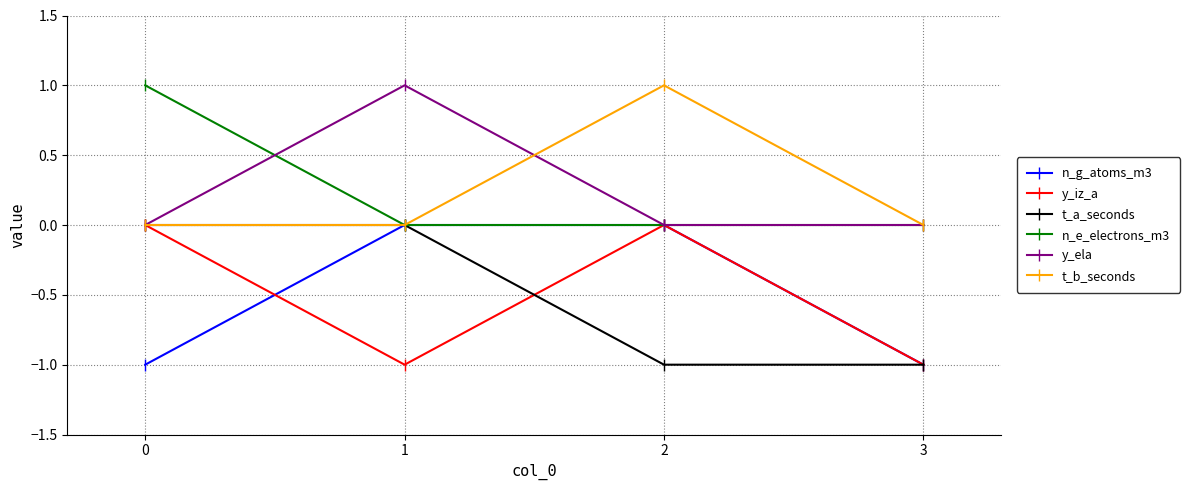

Is this an area chart (filled region under the line)?

No